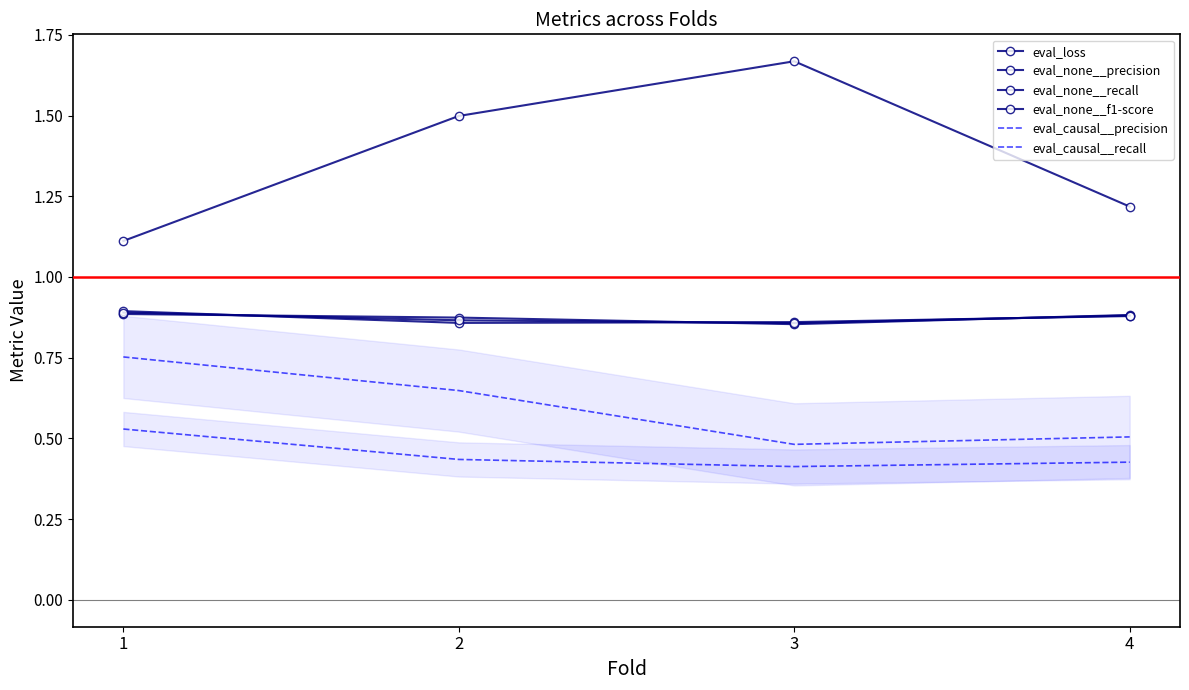

What is the difference between the eval_loss values at 3 and 2?

0.2